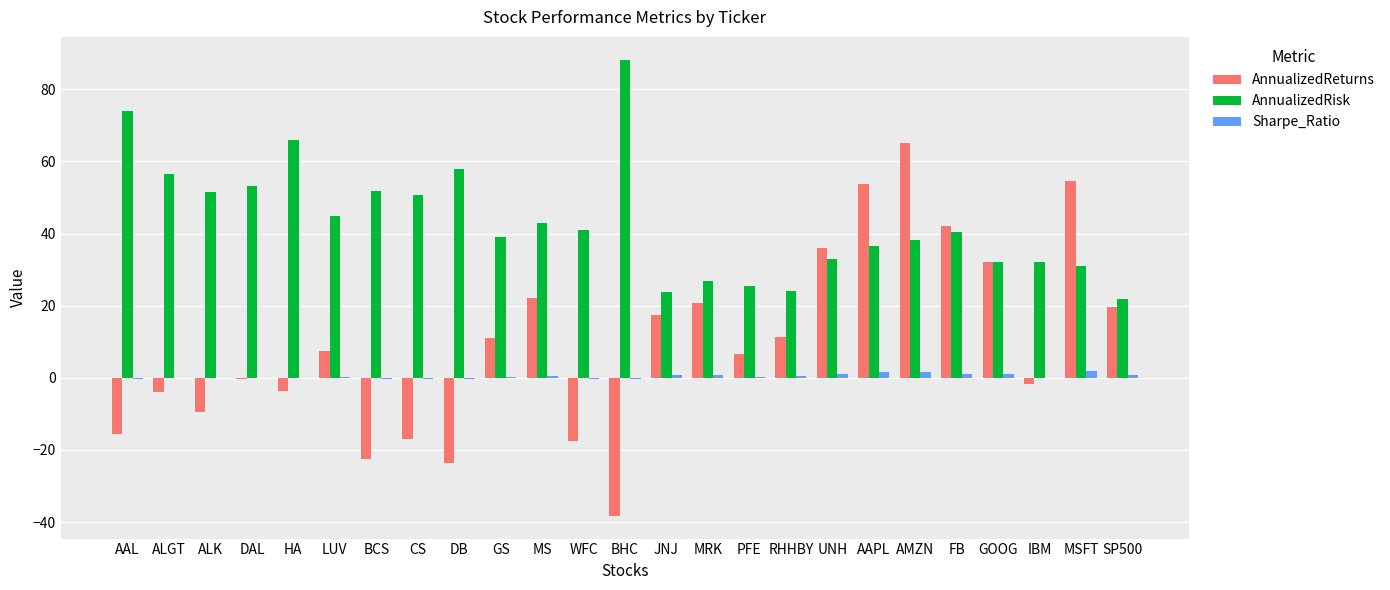

Count the number of categories in the chart.

25